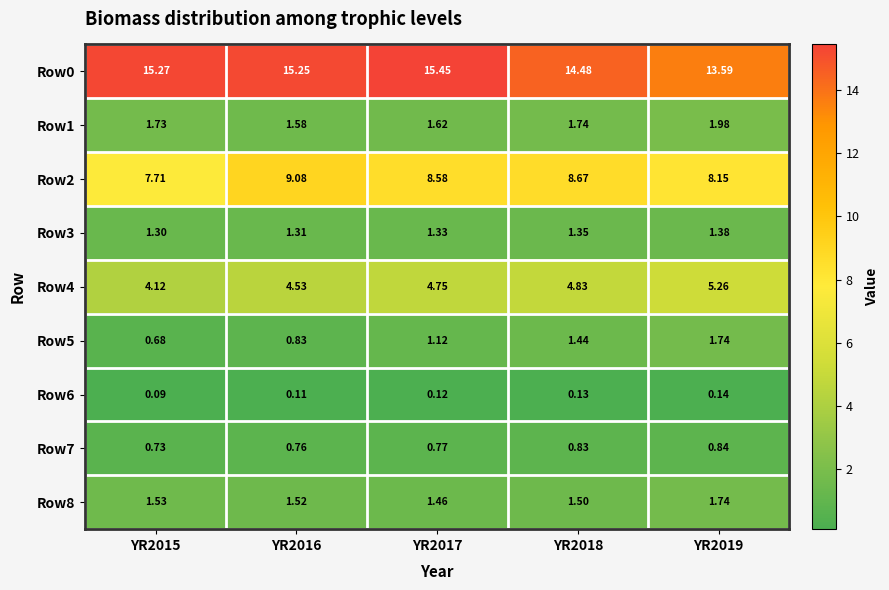

Is the value of Row3 at YR2016 greater than the value of Row6 at YR2017?

Yes